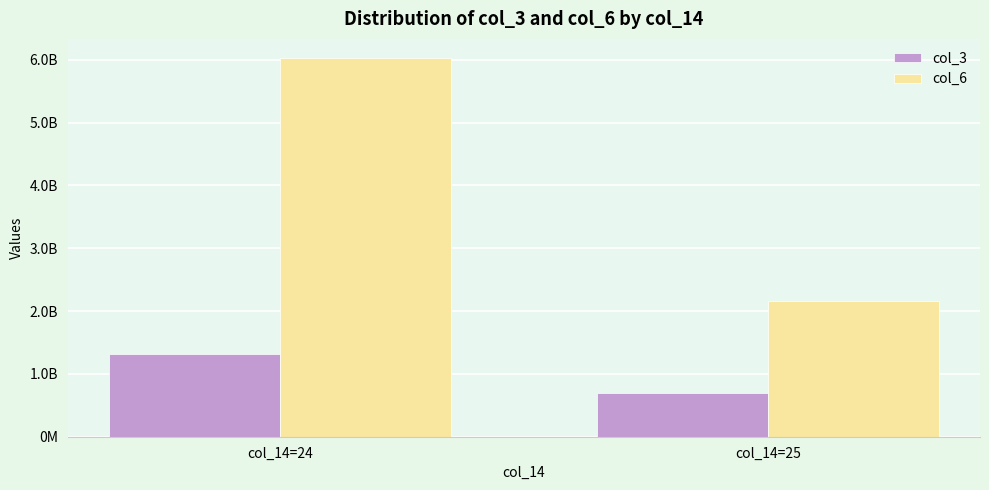

The col_3 series shows 703660888 at col_14=25. True or false?

True